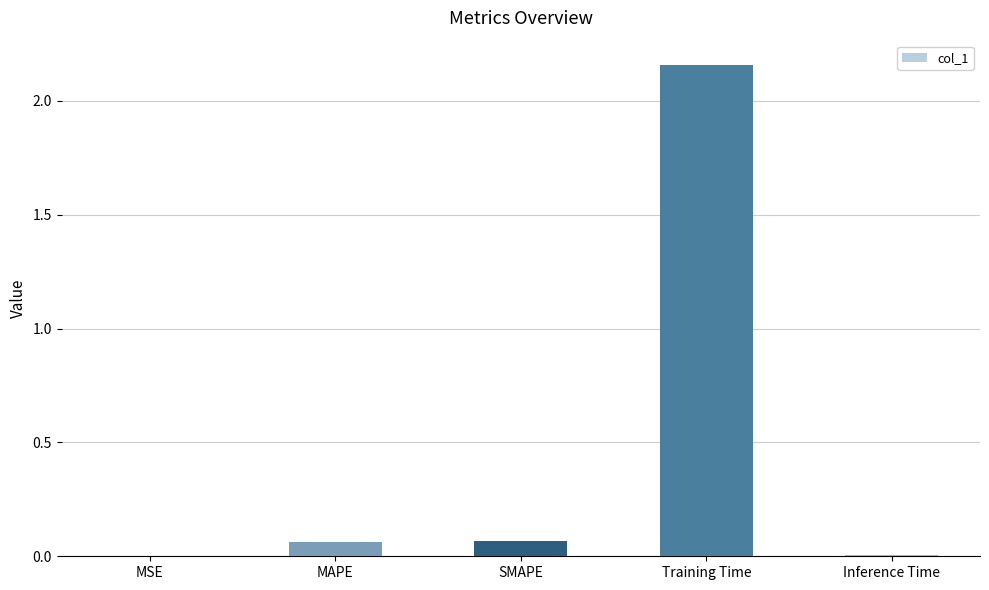

Which category has the highest value across all series?

Training Time